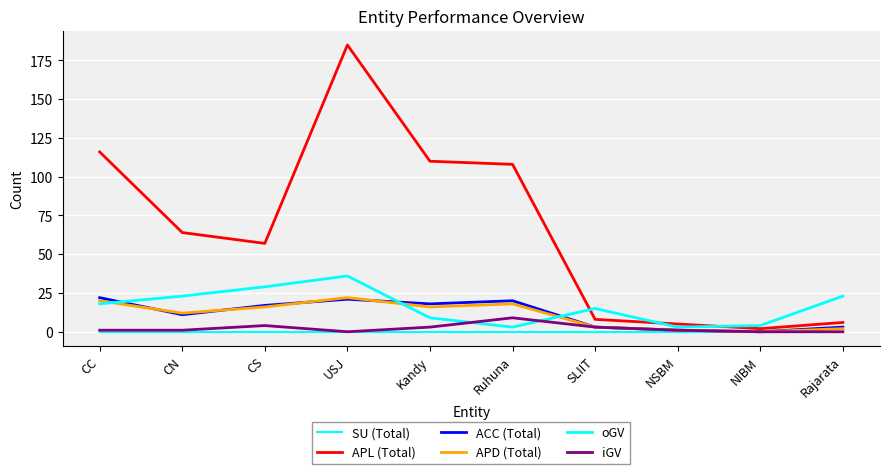

At which category does the chart reach its minimum across all series?

CC